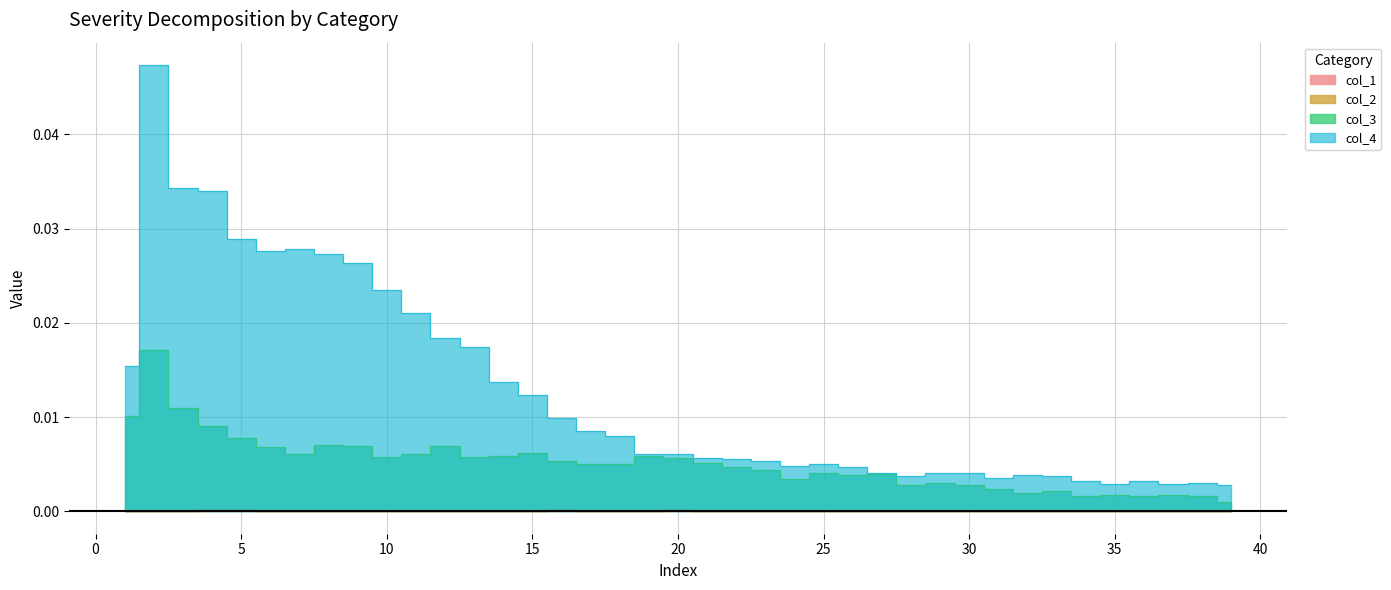

The col_3 series shows 0.0 at 23. True or false?

False